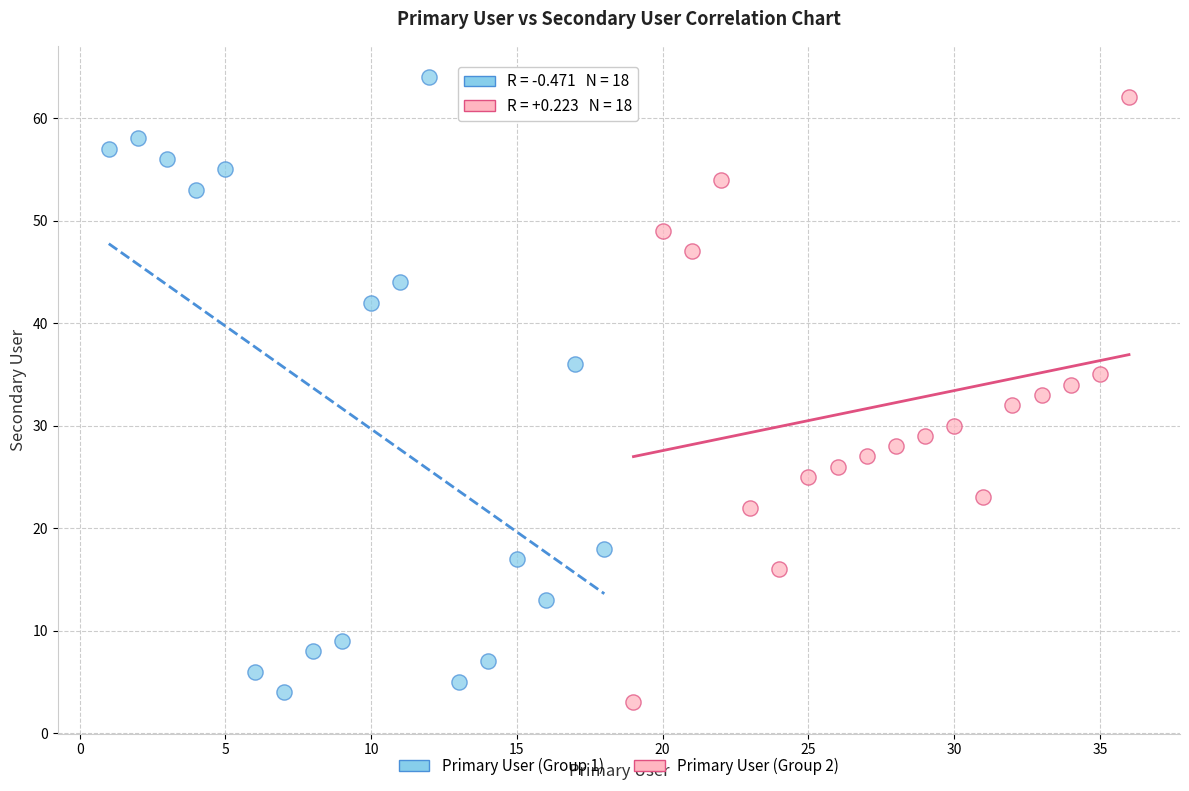

Which series contains the lowest Y value?

Primary User (Group 2)